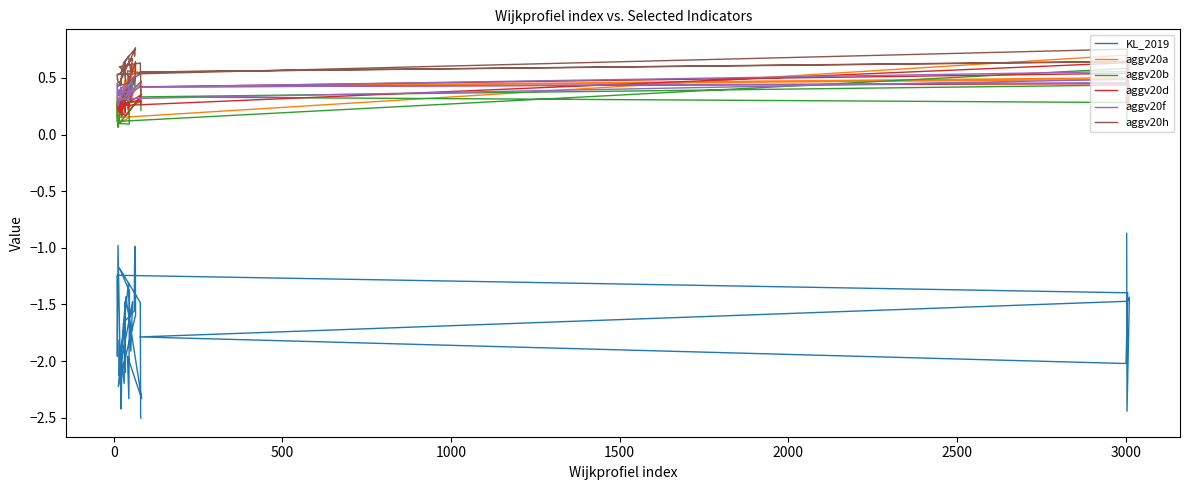

What is the difference between the highest and lowest values at 33?

2.5